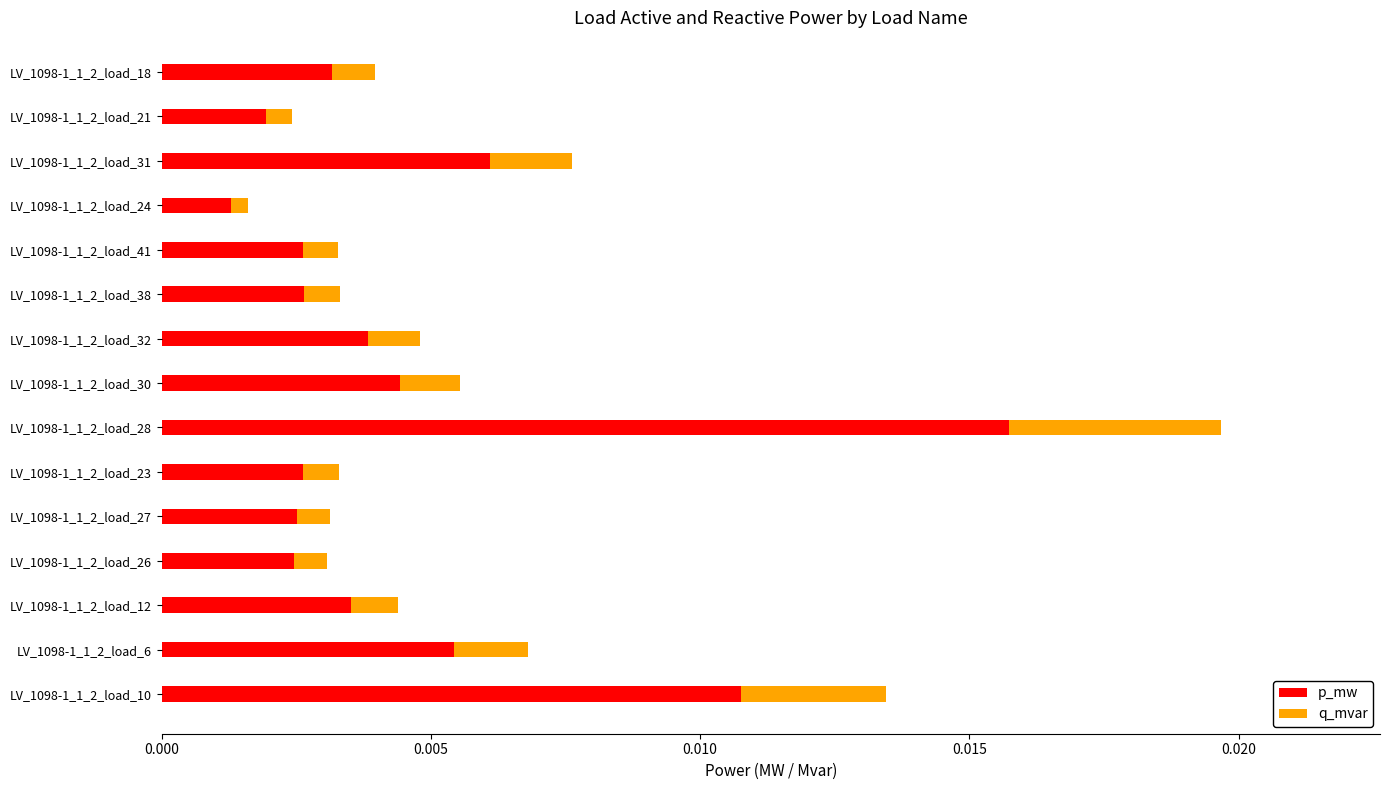

Which category has the highest value in the p_mw series?

LV_1098-1_1_2_load_28